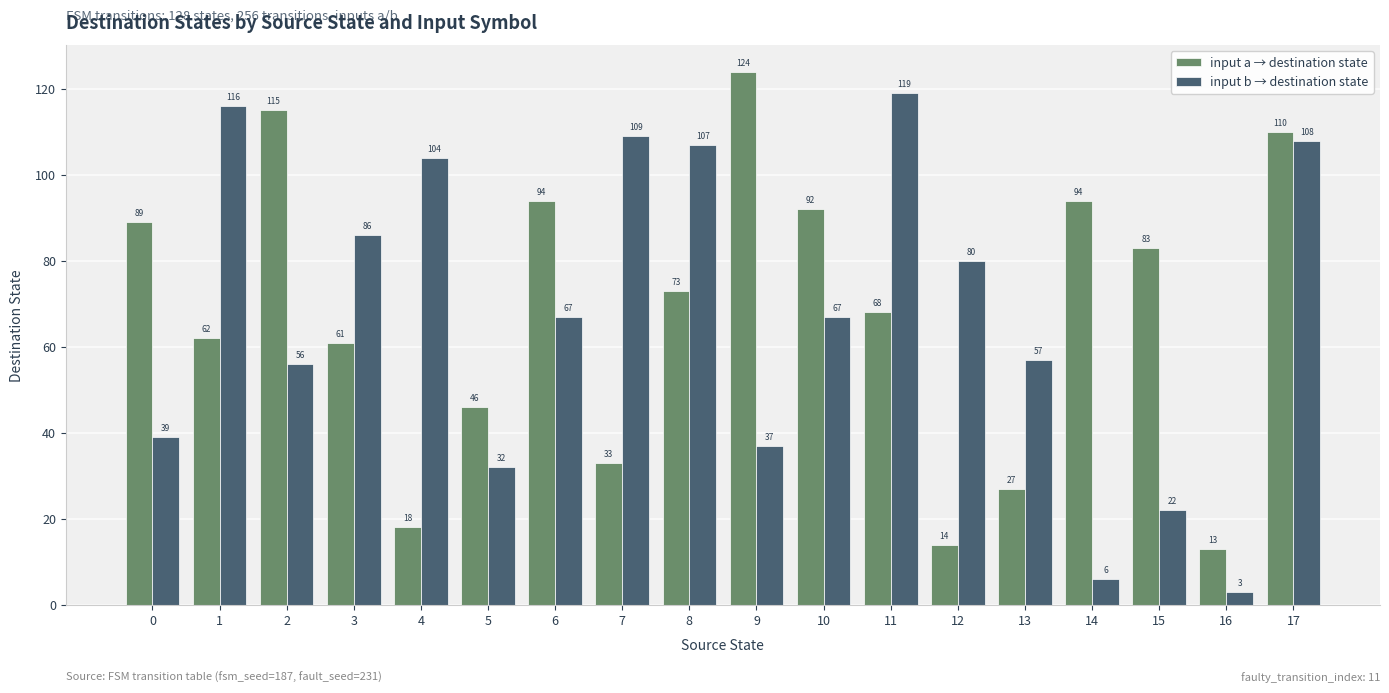

The value of input a → destination state at 13 is 9. True or false?

False